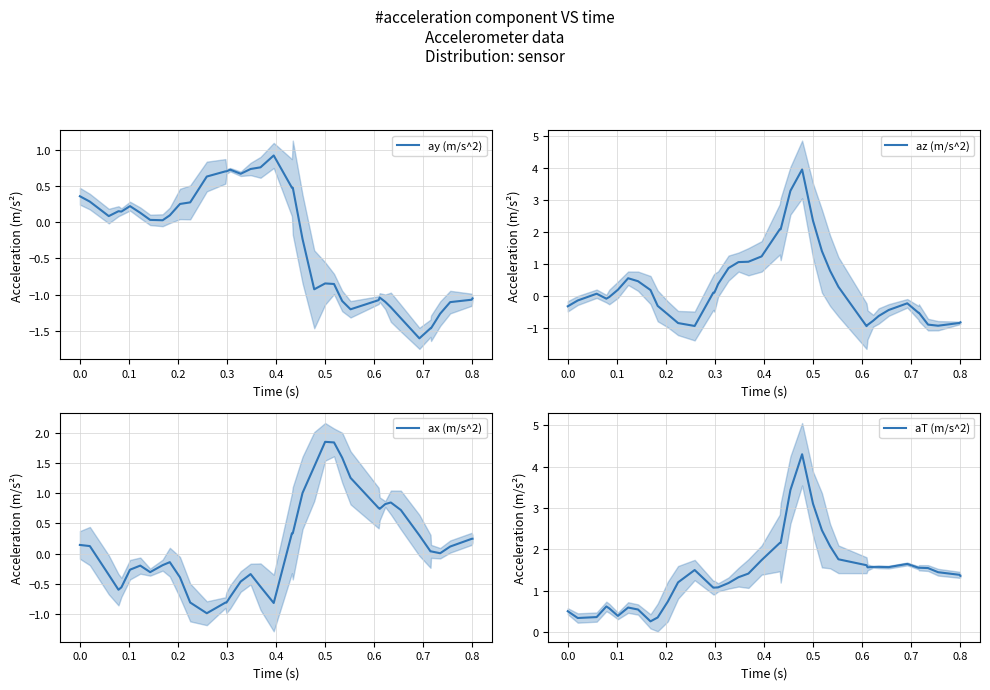

Which series has the largest range (max minus min)?

az (m/s^2)